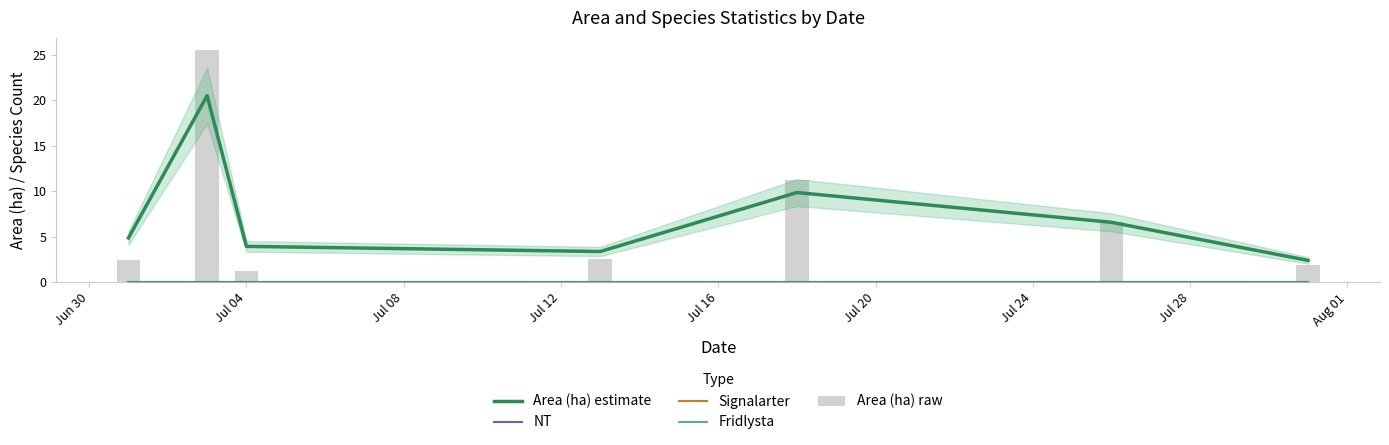

Is the value of Area (ha) raw at Jul 24 greater than the value of NT at Jun 30?

Yes